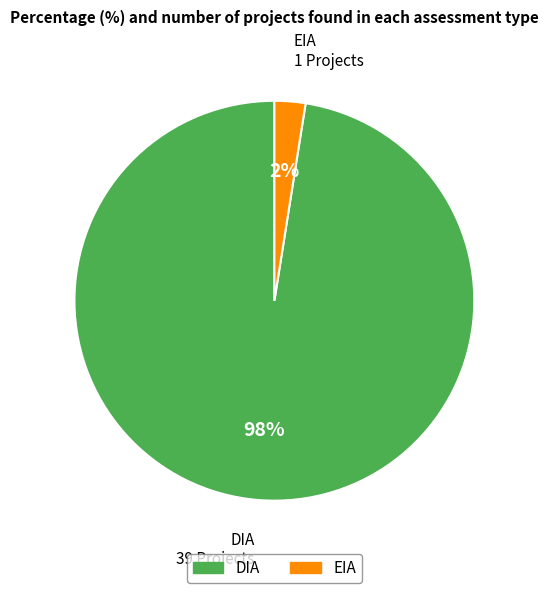

True or false: EIA accounts for 9% of the total.

False